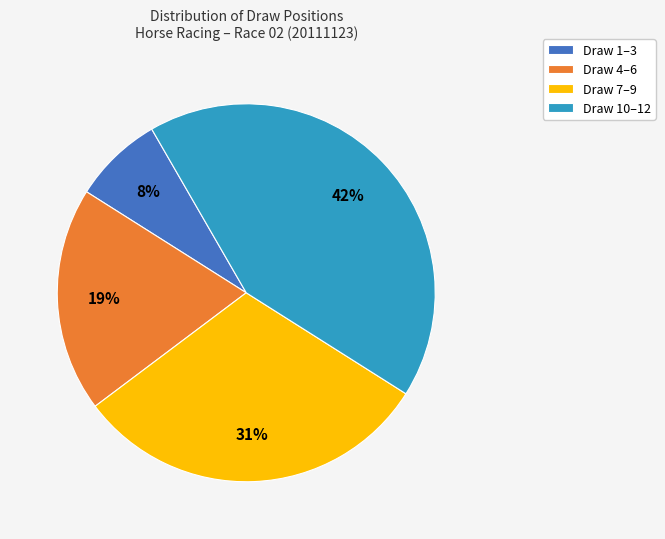

How many segments does this pie chart have?

4